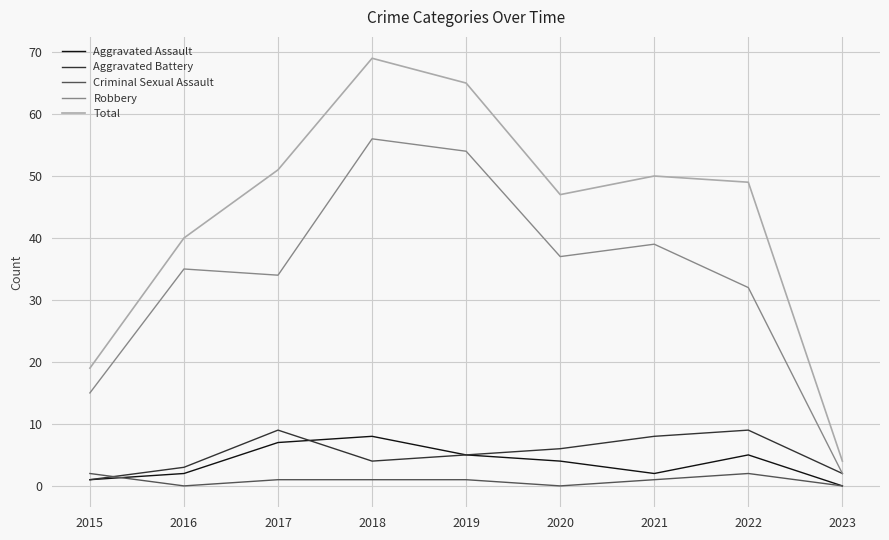

At how many categories does at least one series exceed 14?

8